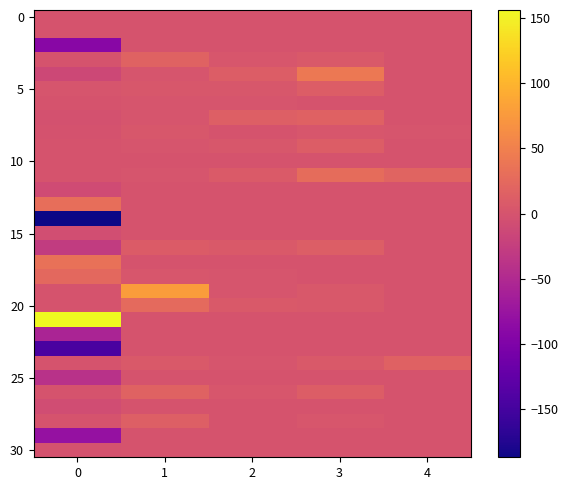

What is the total value across all series at 2?

162.6